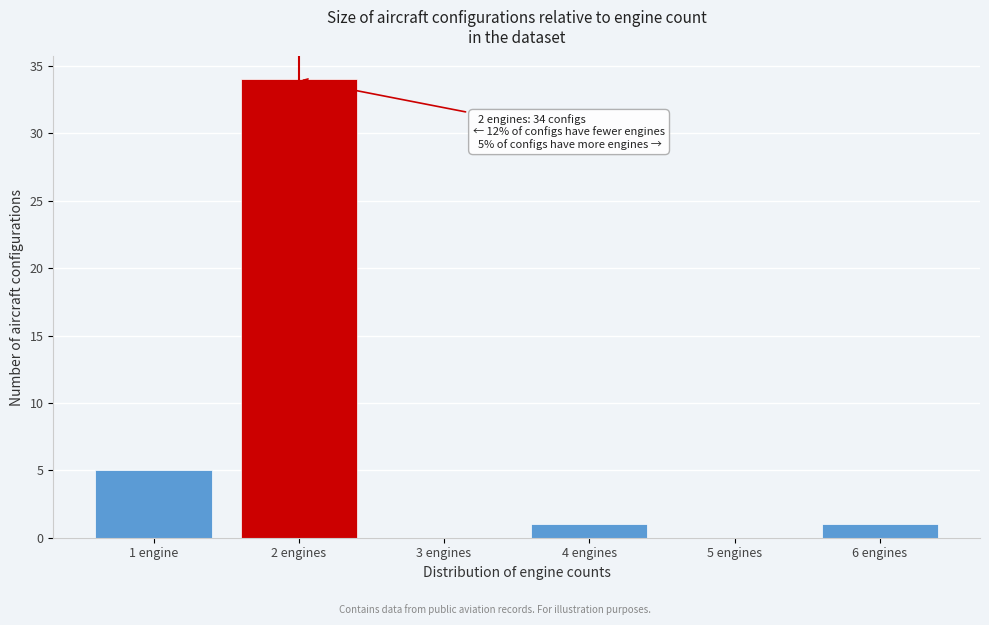

Reading left to right, extract all data points from this chart.

1 engine=5	2 engines=34	3 engines=0	4 engines=1	5 engines=0	6 engines=1